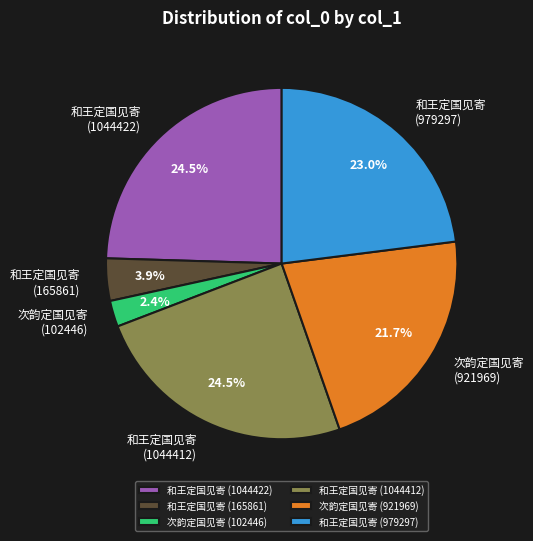

How many slices are in this pie chart?

6